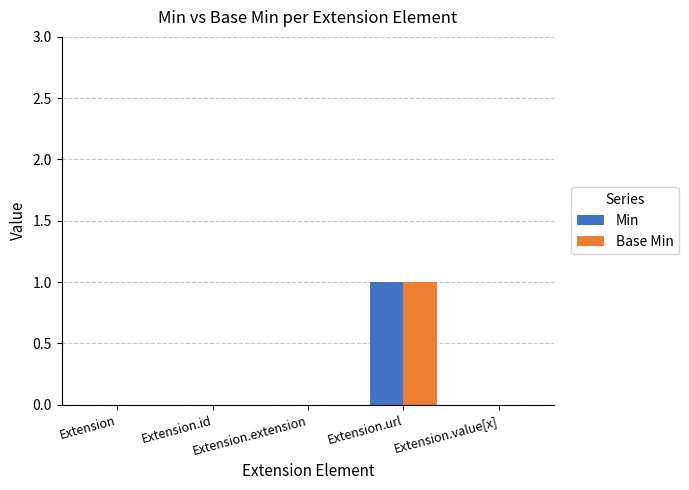

Which label corresponds to the largest value in the chart?

Extension.url